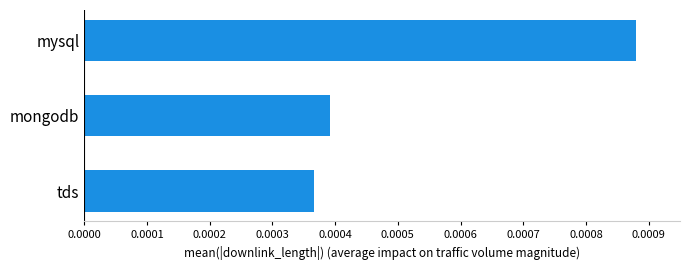

Which label corresponds to the largest value in the chart?

mysql